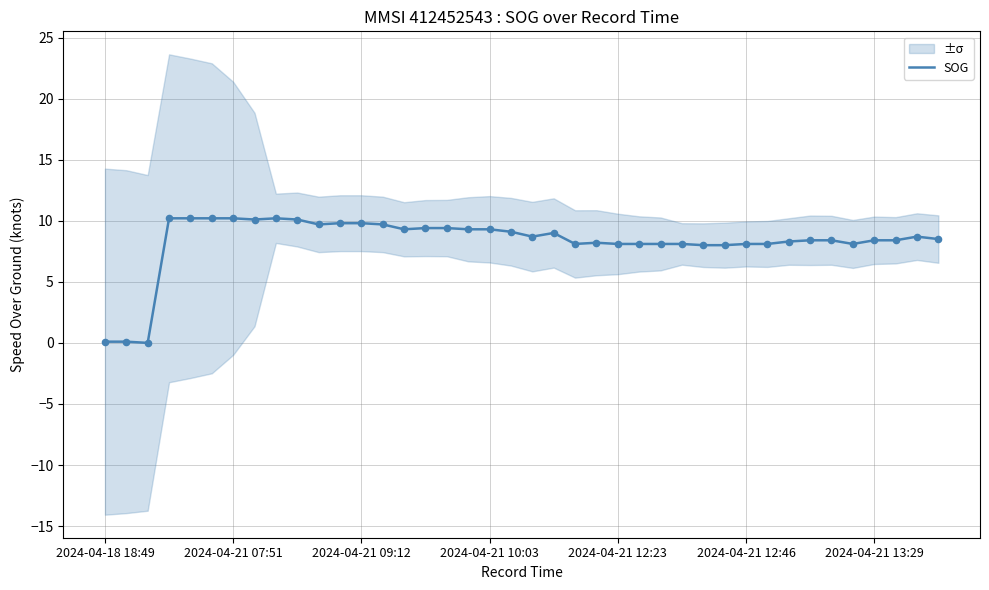

Approximately how many times larger is the value at 25 compared to 29?

1.0